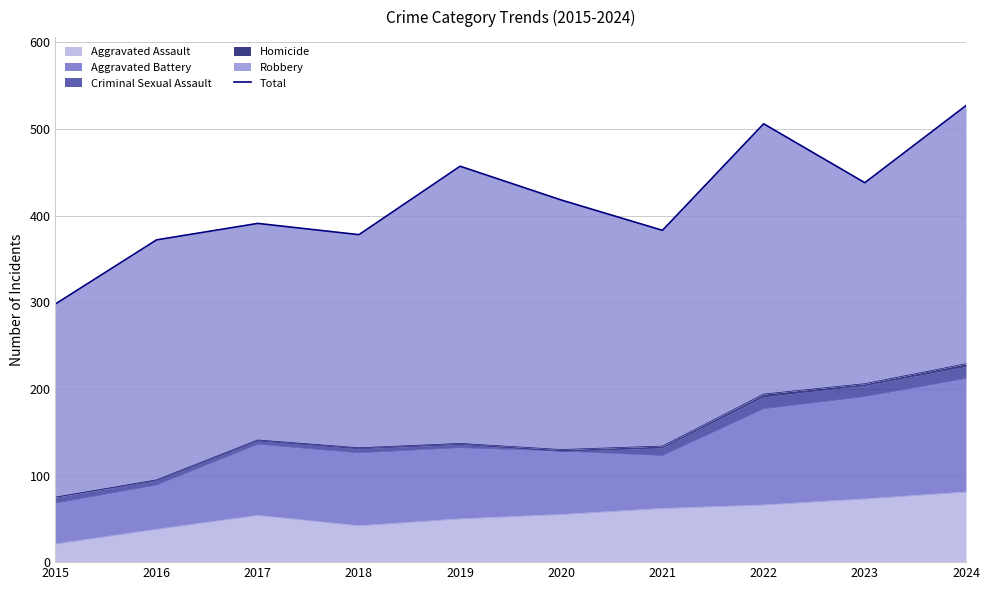

List the labels in order of value, largest first.

2024, 2022, 2019, 2023, 2020, 2017, 2021, 2018, 2016, 2015